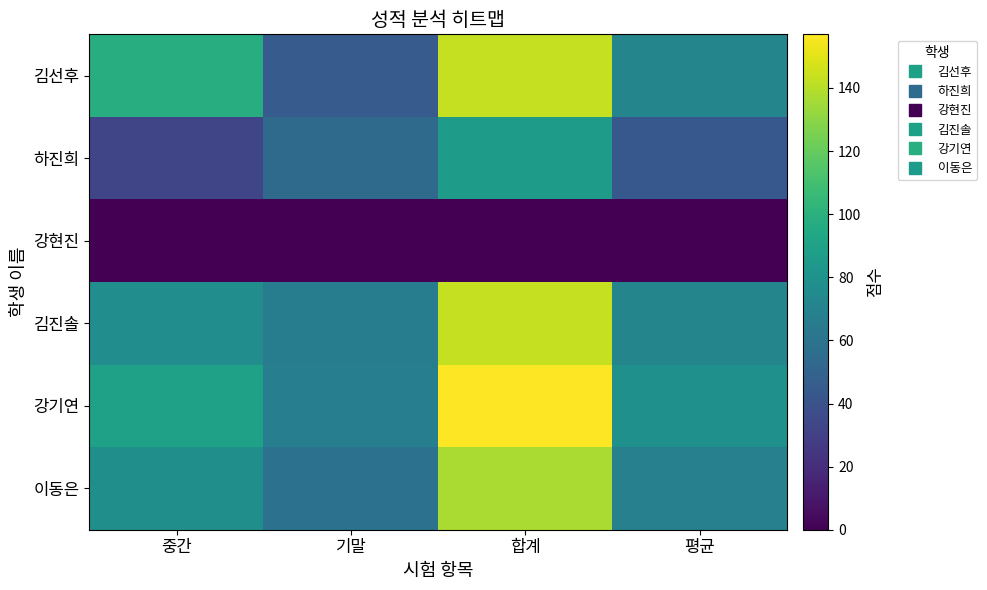

At how many categories does at least one series exceed 25?

4